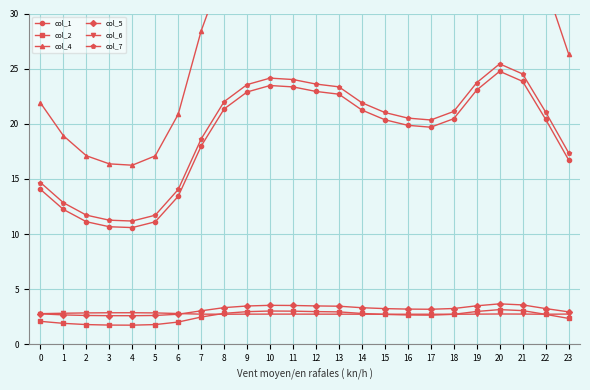

Is the value of col_1 at 17 greater than the value of col_2 at 14?

Yes